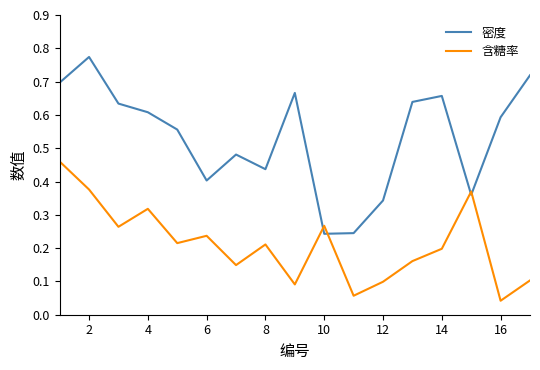

Which series ends up on top after the final intersection of 密度 and 含糖率?

密度